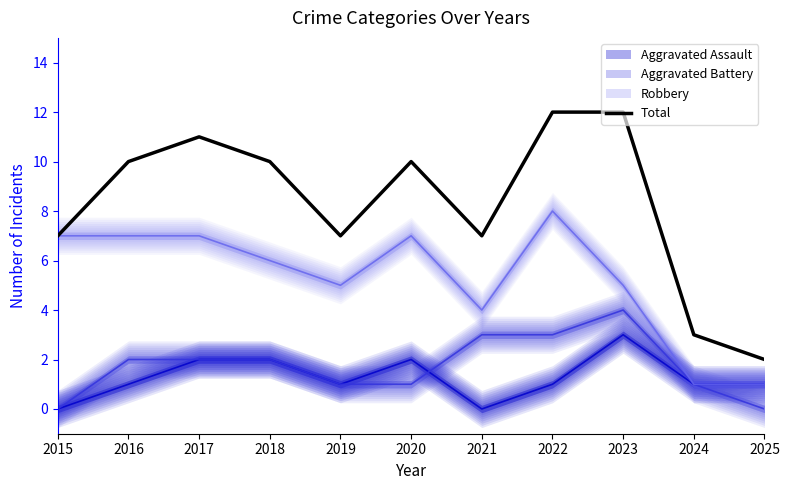

What is the maximum value shown in the chart?

12